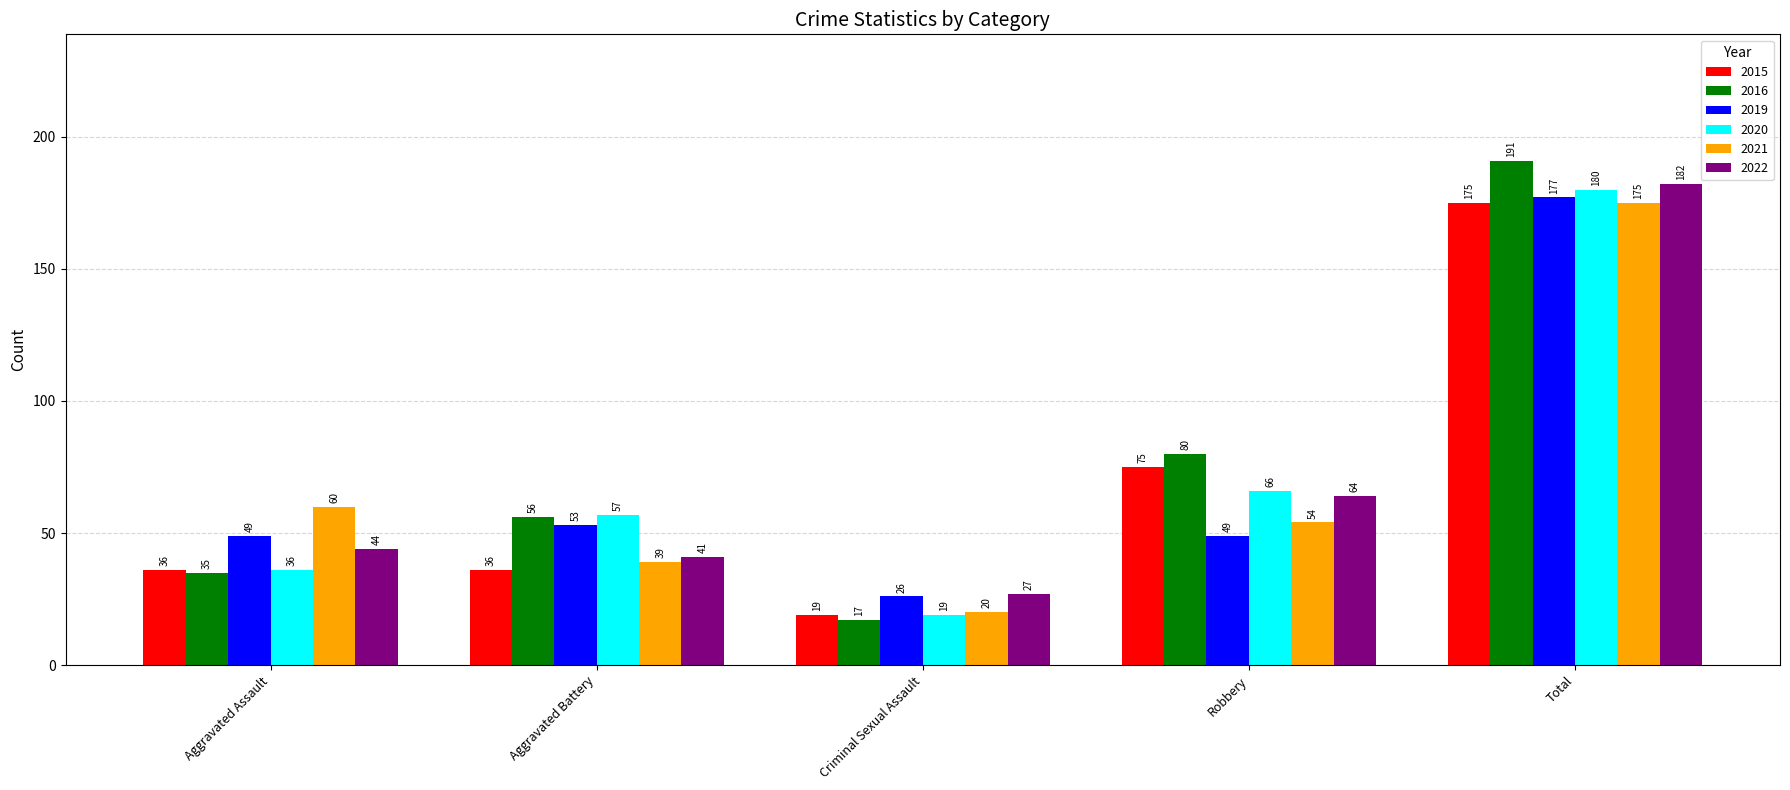

True or false: 2019 has a value of 177 at Total.

True